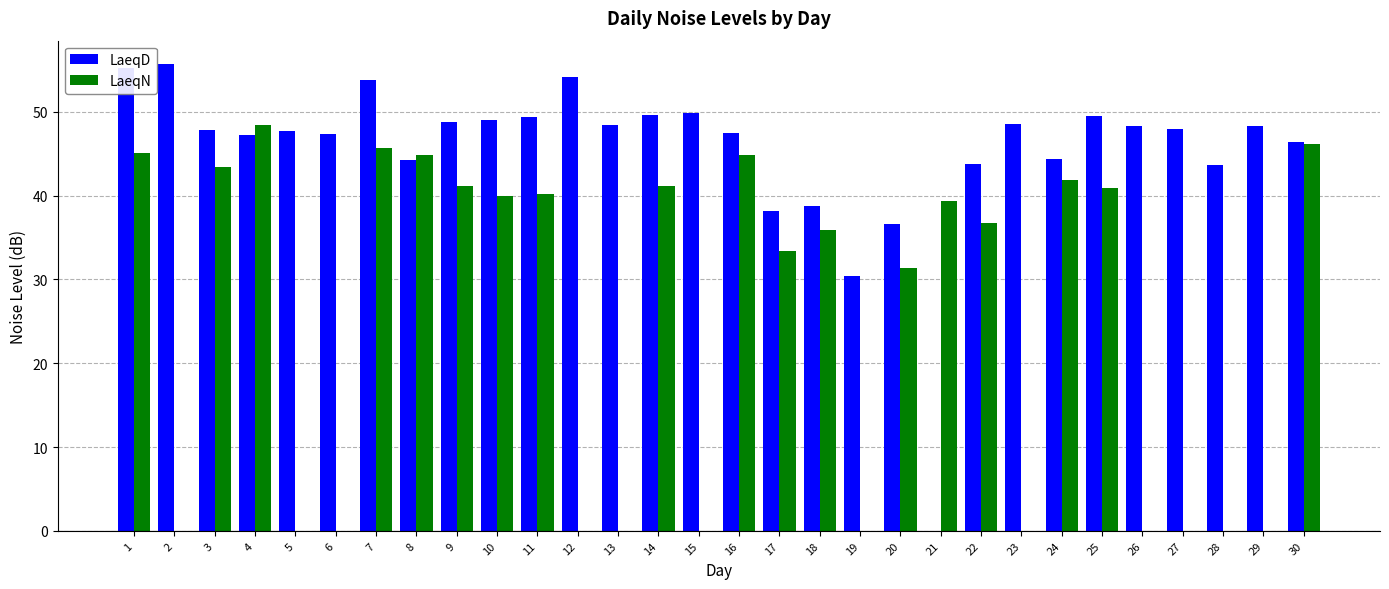

Which category has the highest value across all series?

2